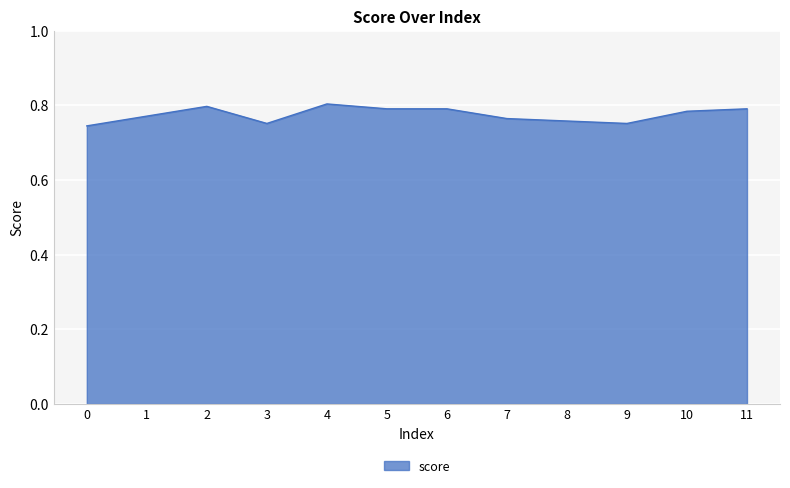

How many series are shown in this chart?

1